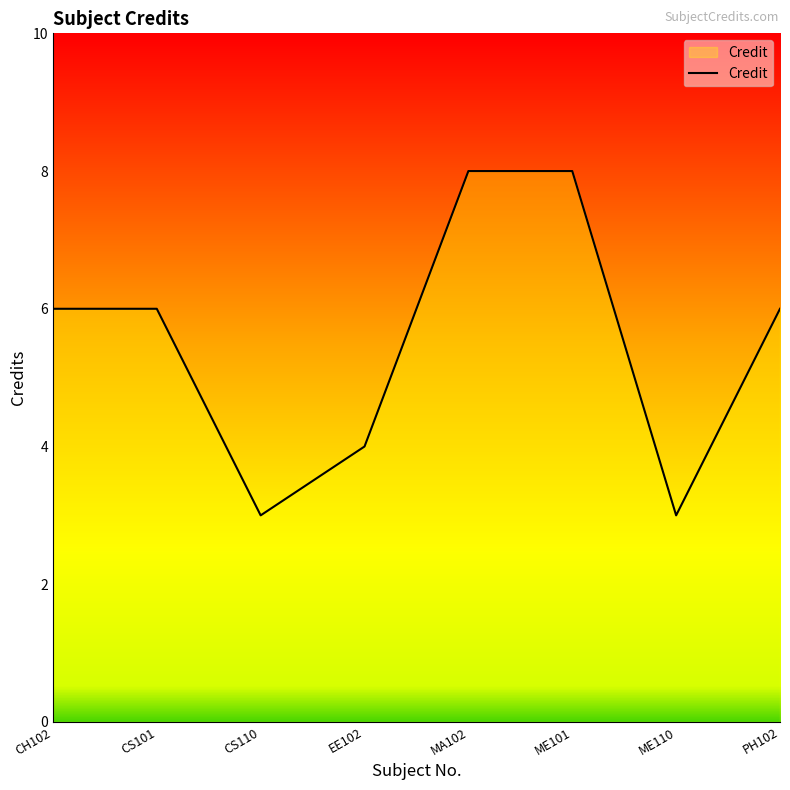

What is the difference between the maximum and minimum values?

5